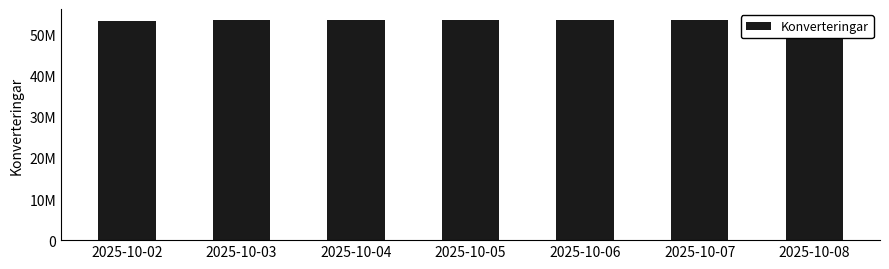

Count the number of values greater than 53516795.

3